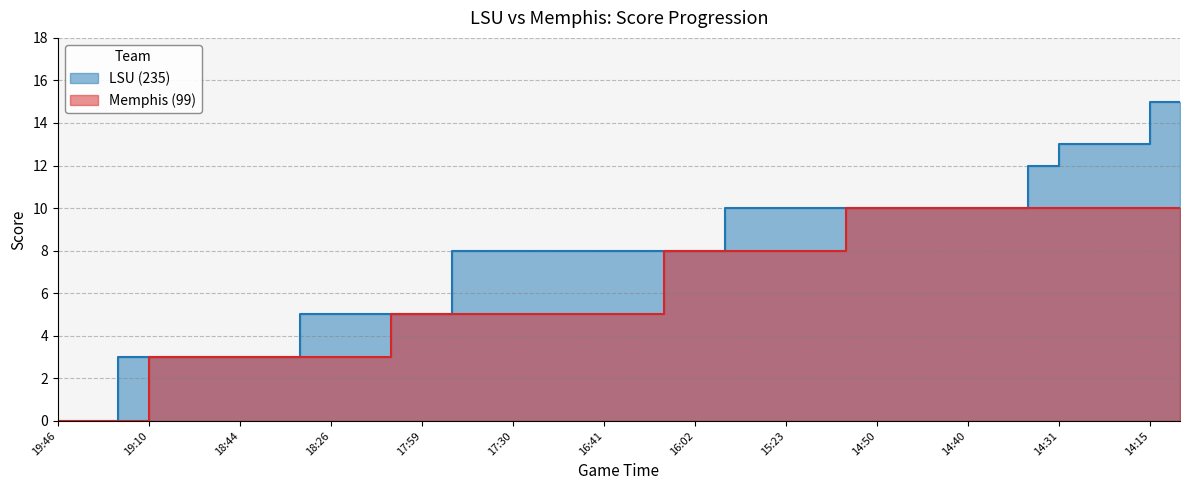

What is the total value across all series at 15:33?

18